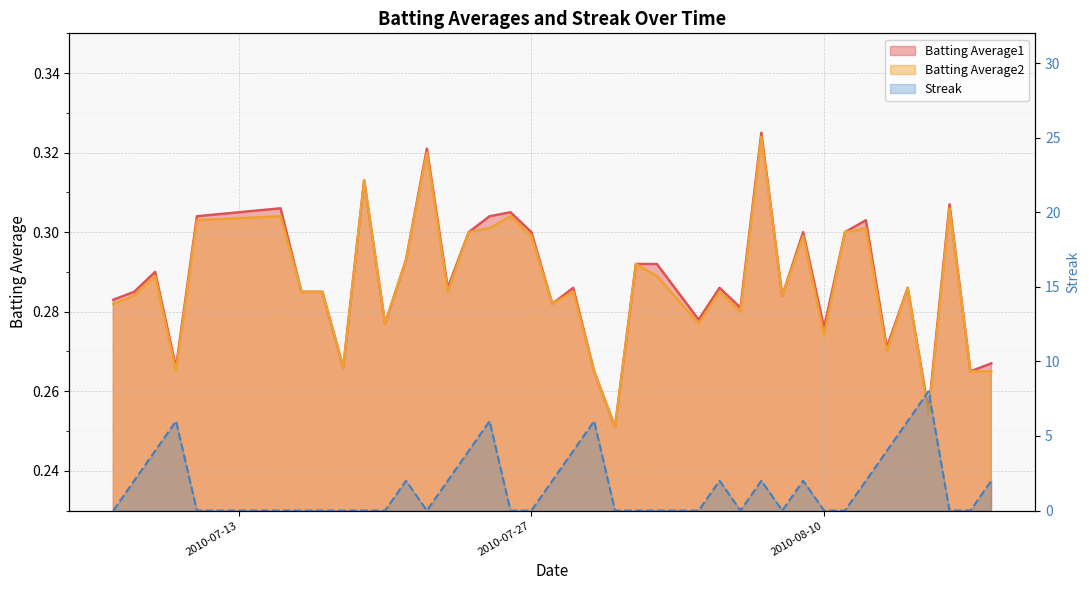

Count the Batting Average2 values in the range 0 to 1.

40